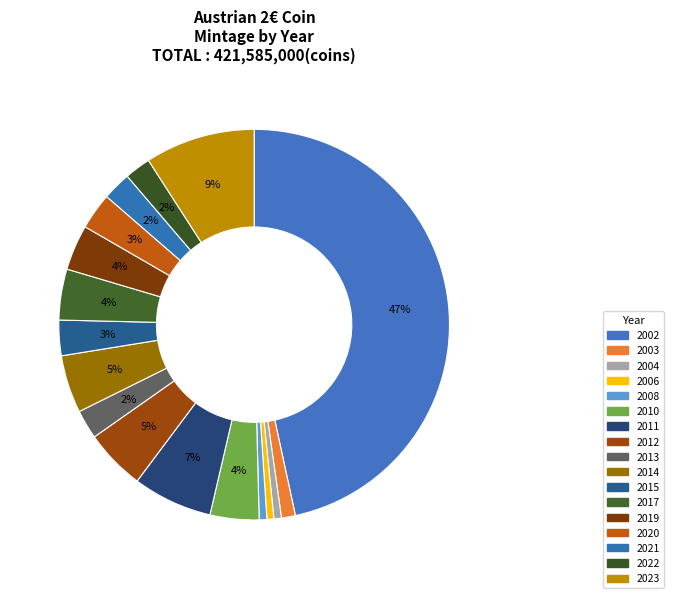

What percentage is the 2020 slice, to the nearest percent?

3%